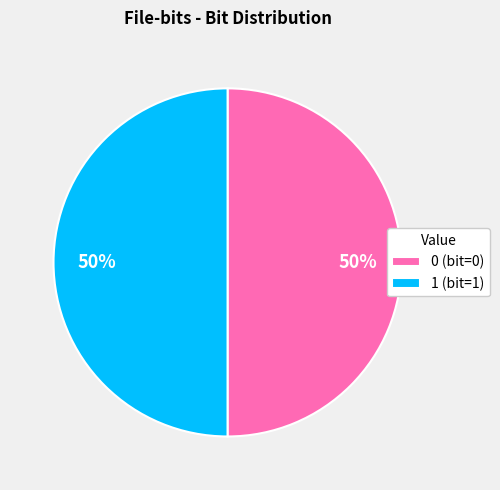

Combined, do 0 (bit=0) and 1 (bit=1) account for over 50%?

Yes